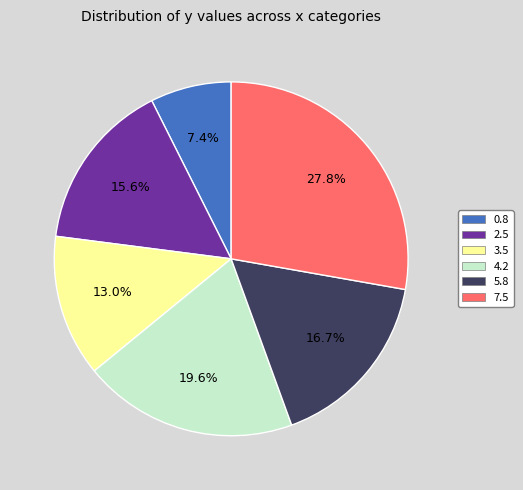

To the nearest percent, what portion does 2.5 represent?

16%